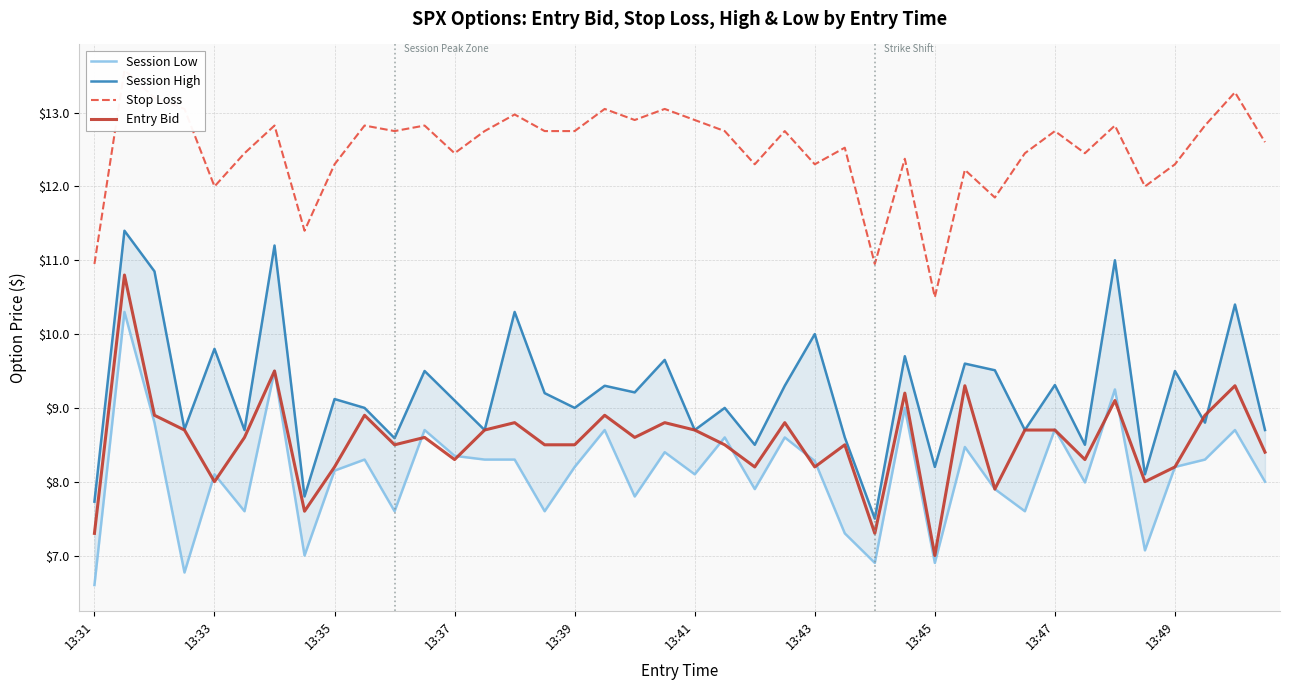

Reading left to right, list all the values displayed in this chart.

Session Low: 6.6	10.3	8.8	6.8	8.1	7.6	9.5	7.0	8.2	8.3	7.6	8.7	8.3	8.3	8.3	7.6	8.2	8.7	7.8	8.4	8.1	8.6	7.9	8.6	8.3	7.3	6.9	9.0	6.9	8.5	7.9	7.6	8.7	8.0	9.2	7.1	8.2	8.3	8.7	8.0
Session High: 7.7	11.4	10.8	8.7	9.8	8.7	11.2	7.8	9.1	9.0	8.6	9.5	9.1	8.7	10.3	9.2	9.0	9.3	9.2	9.7	8.7	9.0	8.5	9.3	10.0	8.6	7.5	9.7	8.2	9.6	9.5	8.7	9.3	8.5	11.0	8.1	9.5	8.8	10.4	8.7
Stop Loss: 10.9	13.6	13.2	13.1	12.0	12.4	12.8	11.4	12.3	12.8	12.8	12.8	12.4	12.8	13.0	12.8	12.8	13.1	12.9	13.1	12.9	12.8	12.3	12.8	12.3	12.5	10.9	12.4	10.5	12.2	11.8	12.4	12.8	12.4	12.8	12.0	12.3	12.8	13.3	12.6
Entry Bid: 7.3	10.8	8.9	8.7	8.0	8.6	9.5	7.6	8.2	8.9	8.5	8.6	8.3	8.7	8.8	8.5	8.5	8.9	8.6	8.8	8.7	8.5	8.2	8.8	8.2	8.5	7.3	9.2	7.0	9.3	7.9	8.7	8.7	8.3	9.1	8.0	8.2	8.9	9.3	8.4